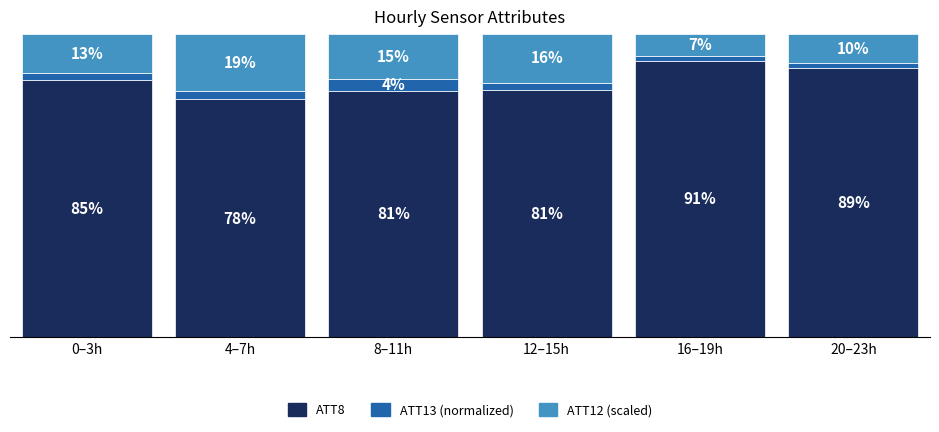

What is the difference between the maximum and minimum values in the ATT12 (scaled) series?

11.6